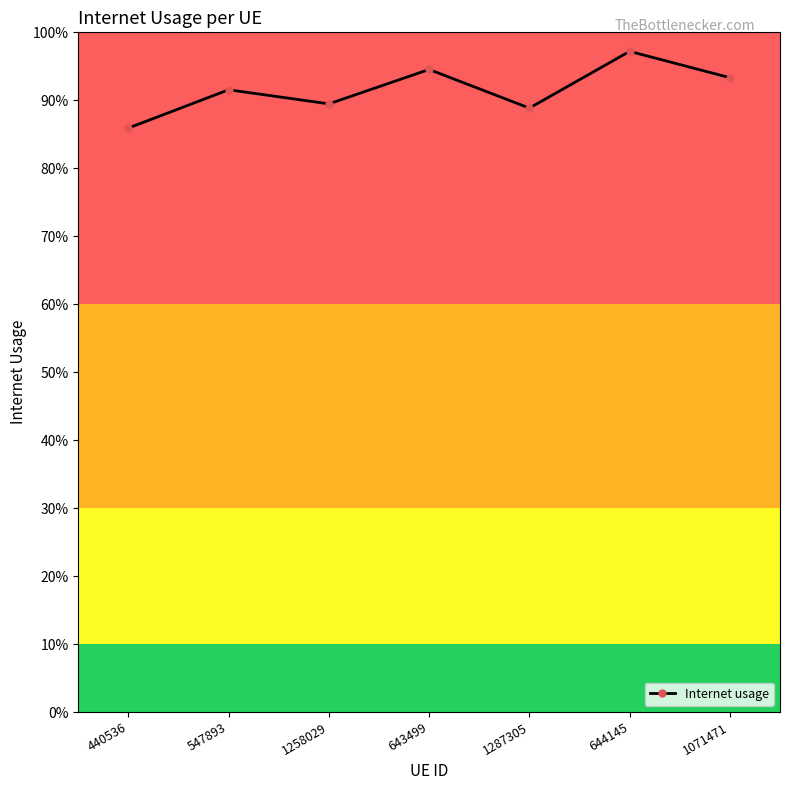

Does the chart have visible grid lines?

No